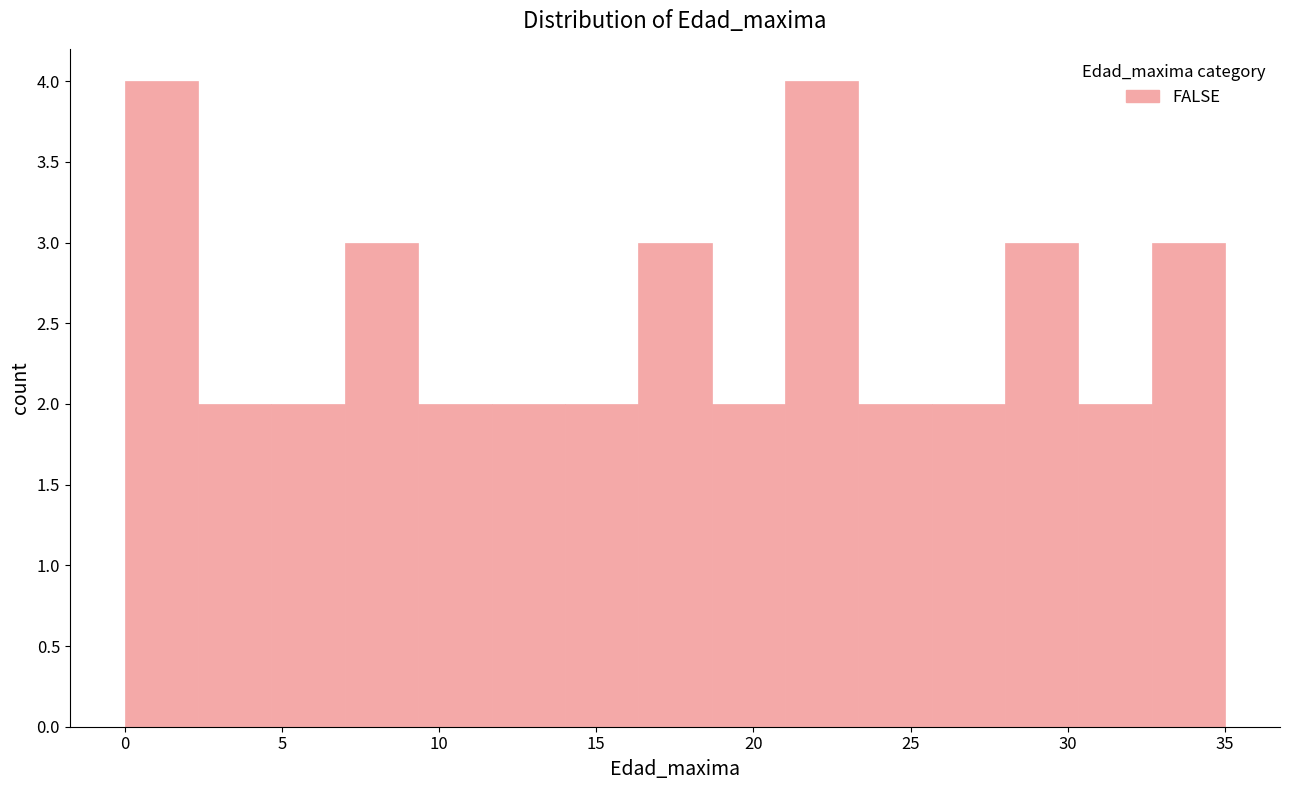

Reading left to right, list every bar in this chart as the range it spans on the x-axis followed by its height. Neither the bar edges nor the heights are printed on the chart, so give them approximately, as read against the axes.

0.0 to 2.5: 4
2.5 to 4.5: 2
4.5 to 7.0: 2
7.0 to 9.5: 3
9.5 to 11.5: 2
11.5 to 14.0: 2
14.0 to 16.5: 2
16.5 to 18.5: 3
18.5 to 21.0: 2
21.0 to 23.5: 4
23.5 to 25.5: 2
25.5 to 28.0: 2
28.0 to 30.5: 3
30.5 to 32.5: 2
32.5 to 35.0: 3